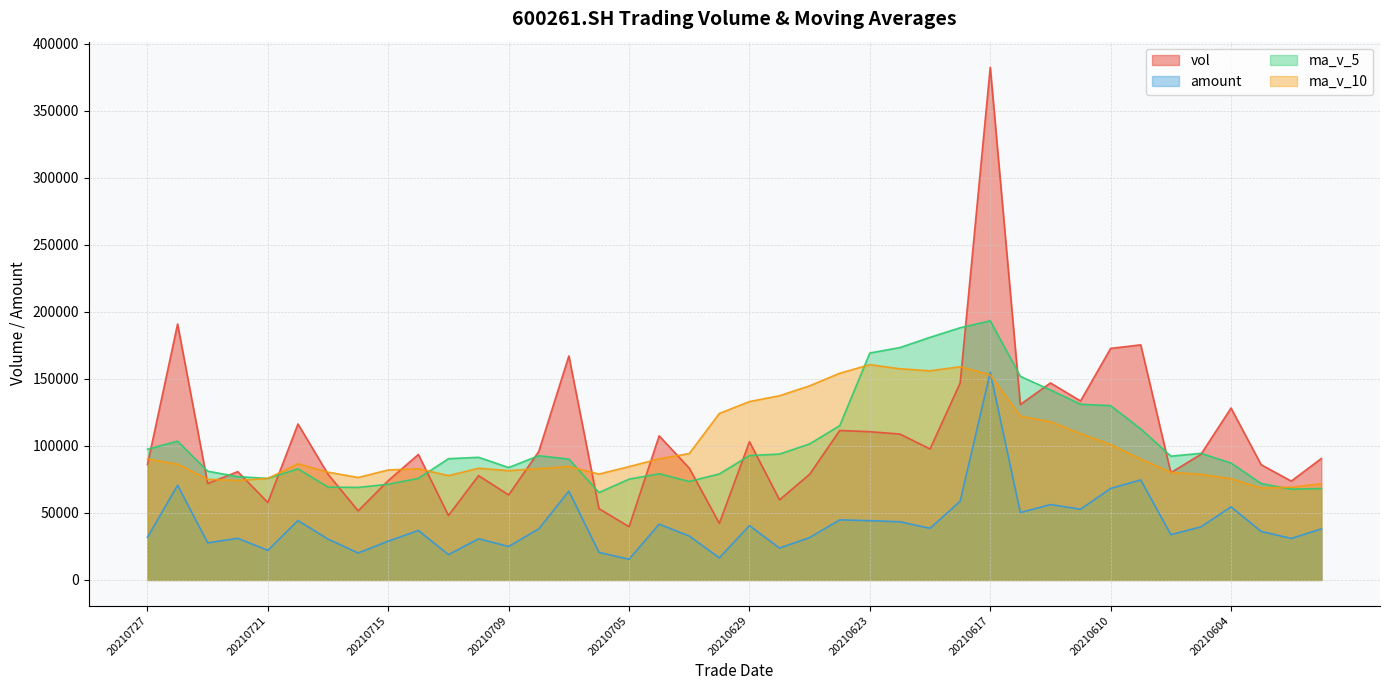

What is the sum of all ma_v_5 values?

4080553.4